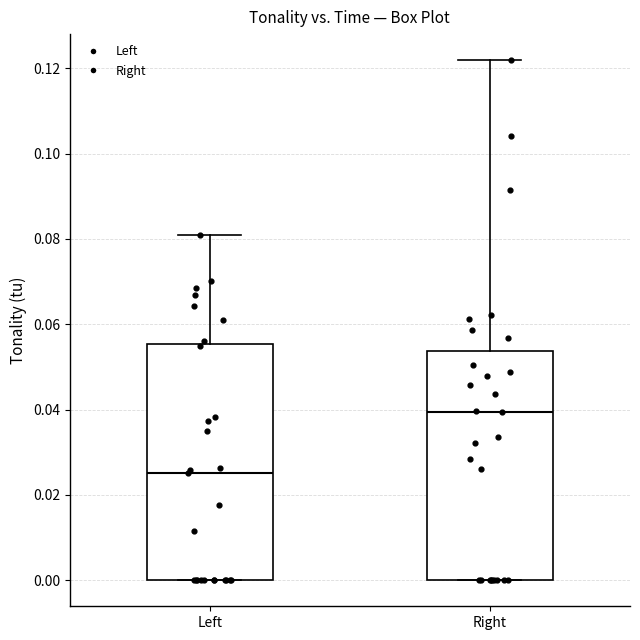

Reading left to right, read every box against the y-axis: the position of its median line, the range the box covers, and the ends of its whiskers. The values are not printed on the chart, so give them approximately, as read against the axis.

Left: median 0.026, box 0.000 to 0.056, whiskers 0.000 to 0.080
Right: median 0.040, box 0.000 to 0.054, whiskers 0.000 to 0.122